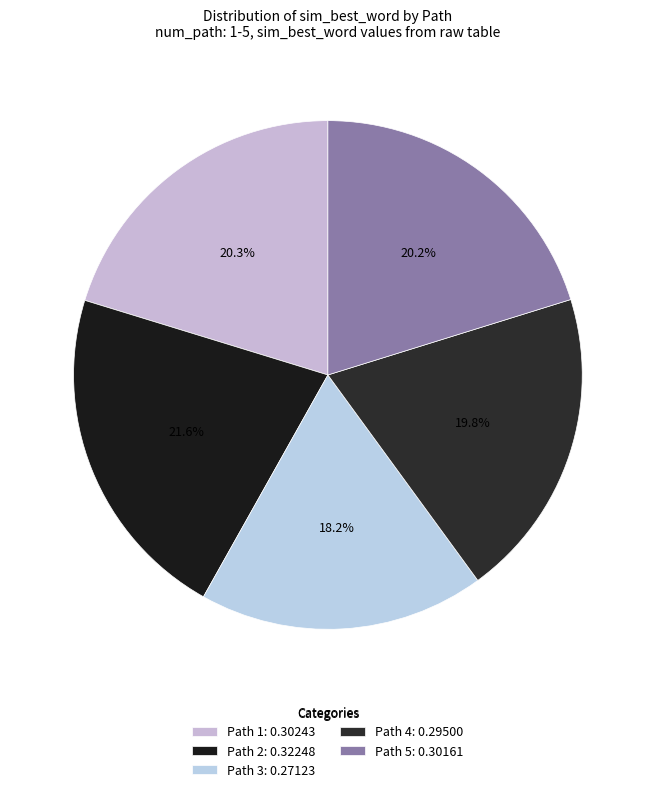

Is it true that Path 5 is 20% of the pie?

True